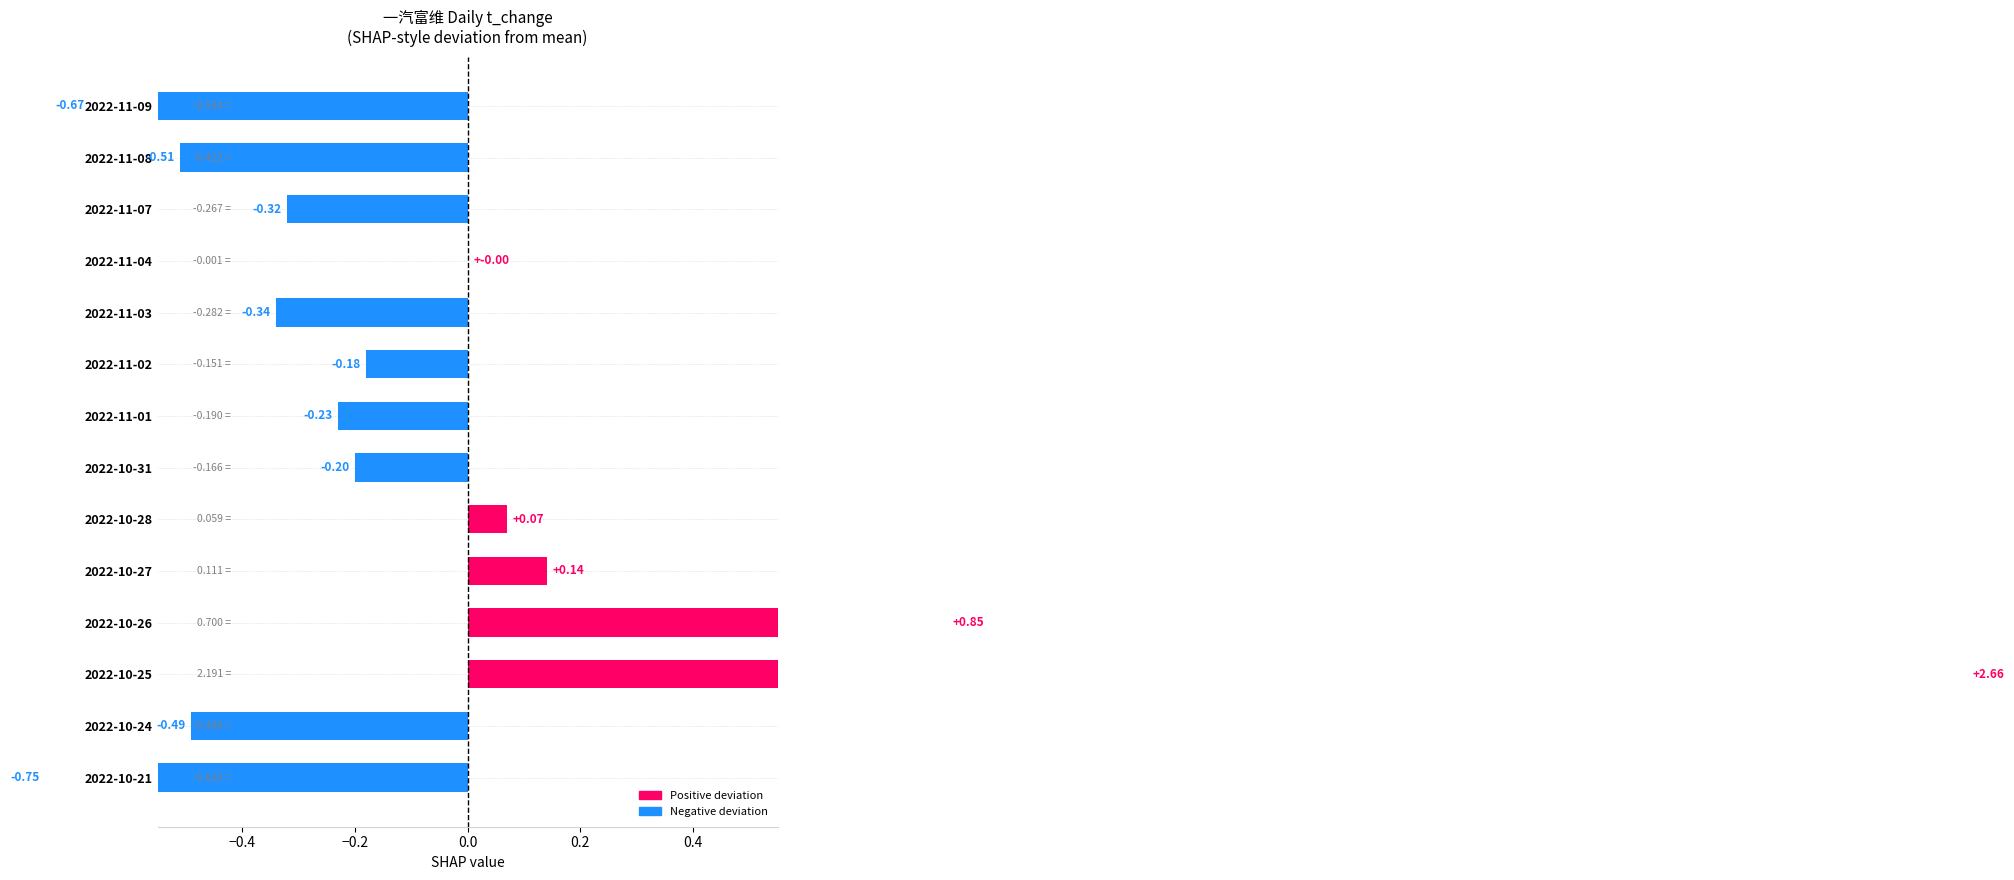

Are the bars horizontal?

Yes